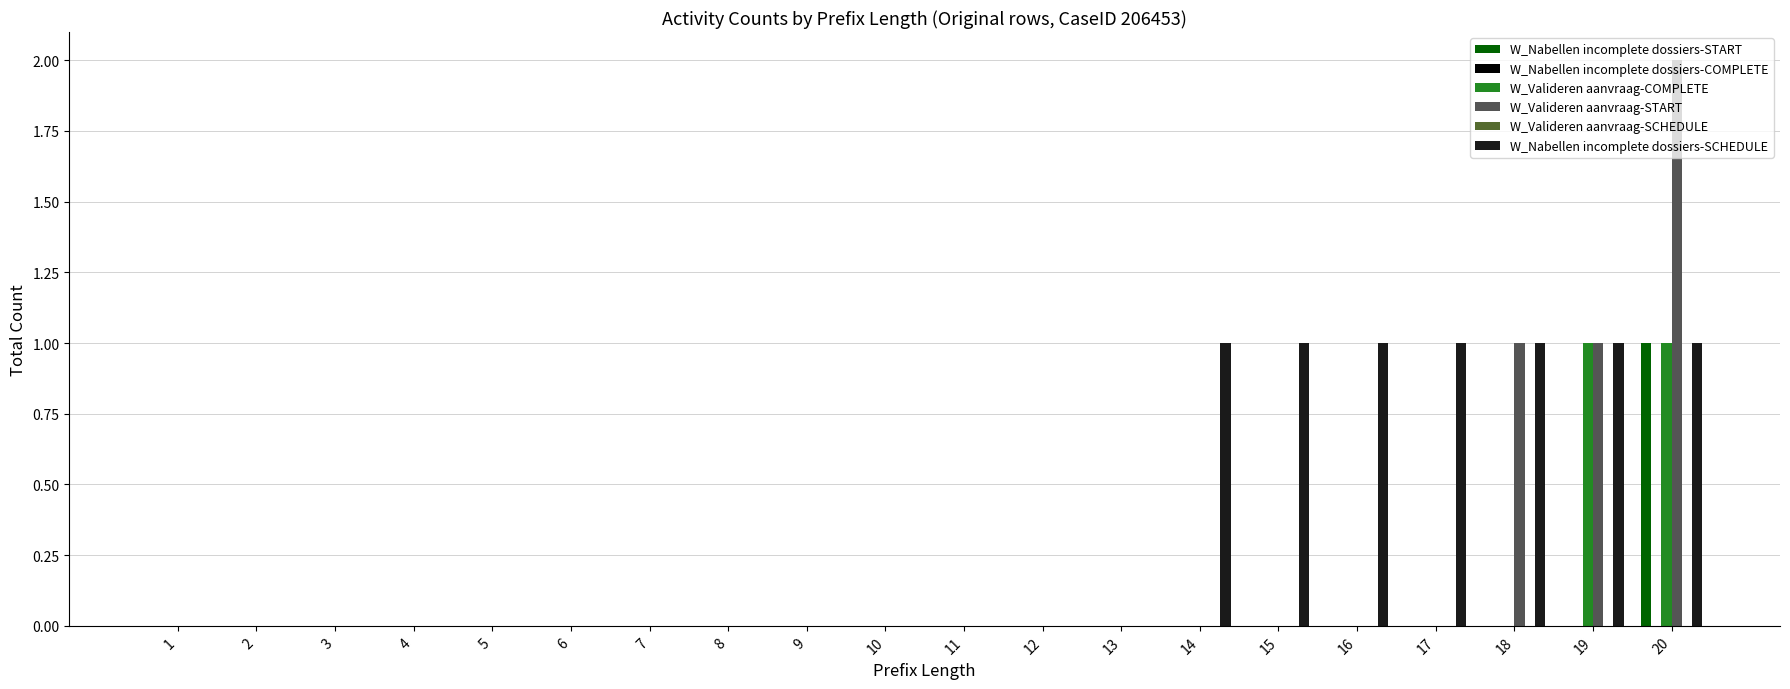

List the labels in order of W_Valideren aanvraag-START value, largest first.

20, 18, 19, 1, 2, 3, 4, 5, 6, 7, 8, 9, 10, 11, 12, 13, 14, 15, 16, 17